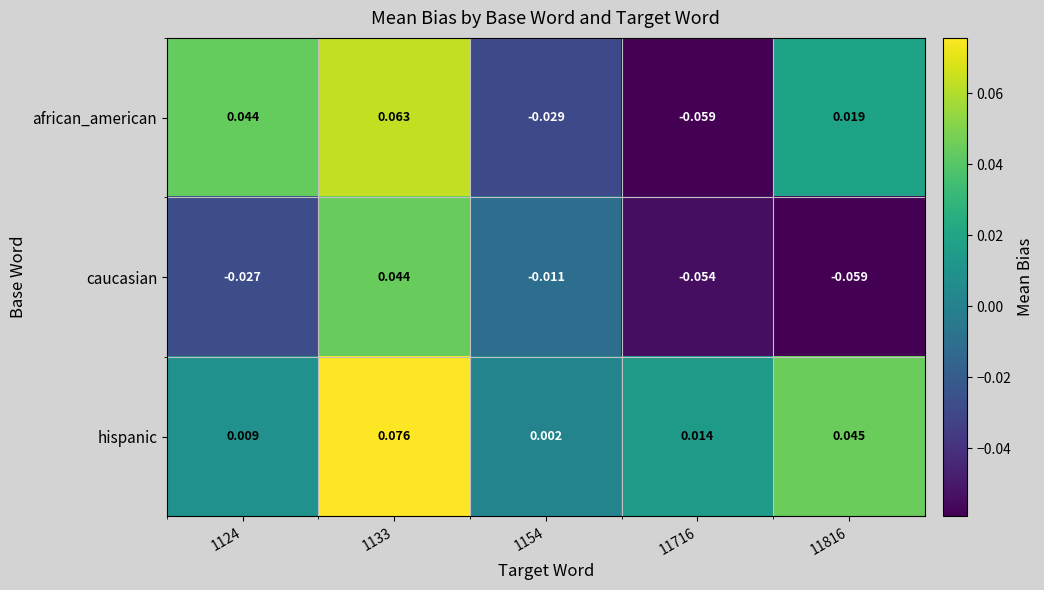

Rank the series at 11816 from highest to lowest value.

hispanic, african_american, caucasian